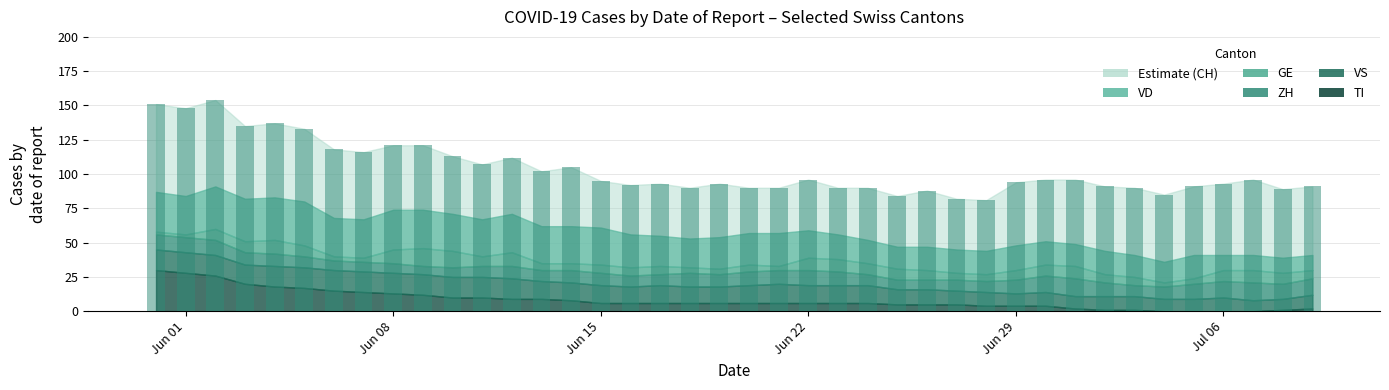

What is the value of the 29th bar from the left?

81